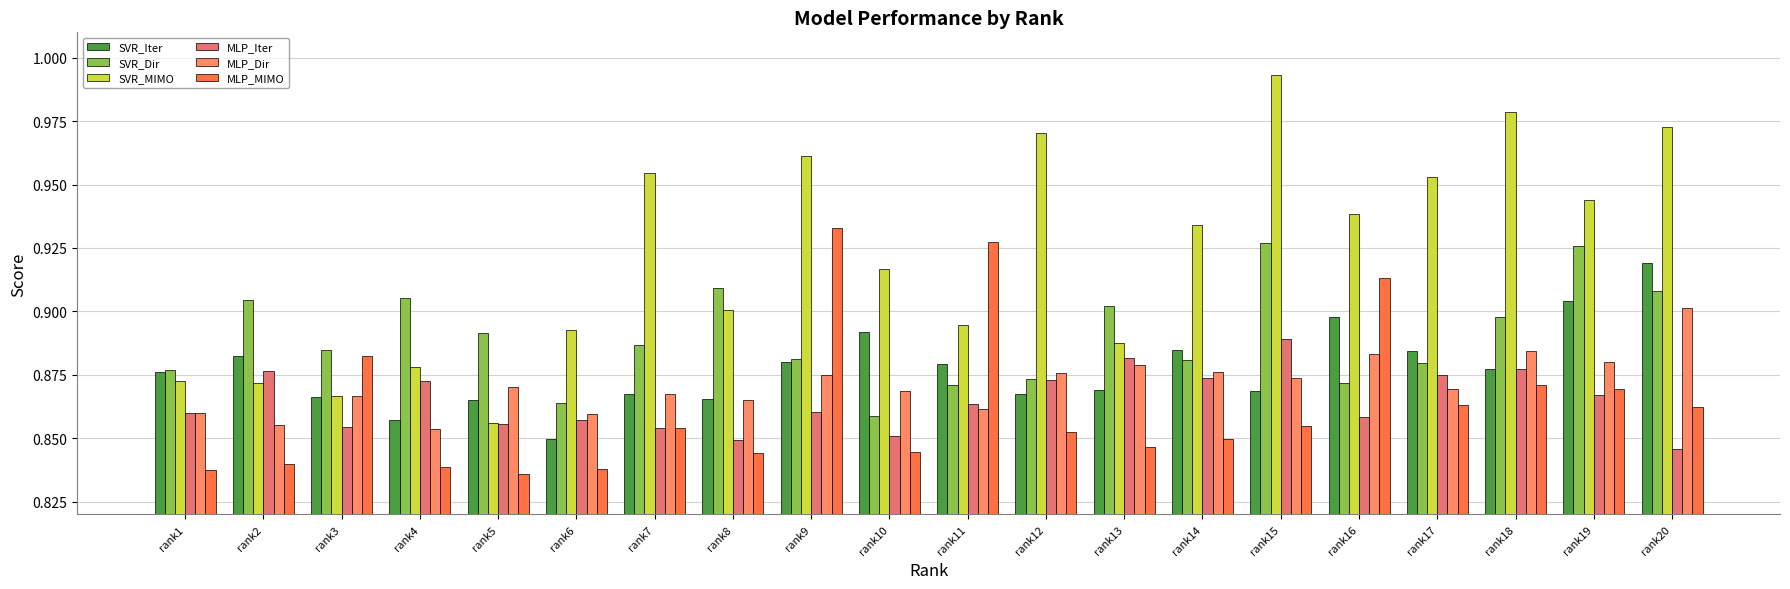

Which series changed the most between rank3 and rank18?

SVR_MIMO